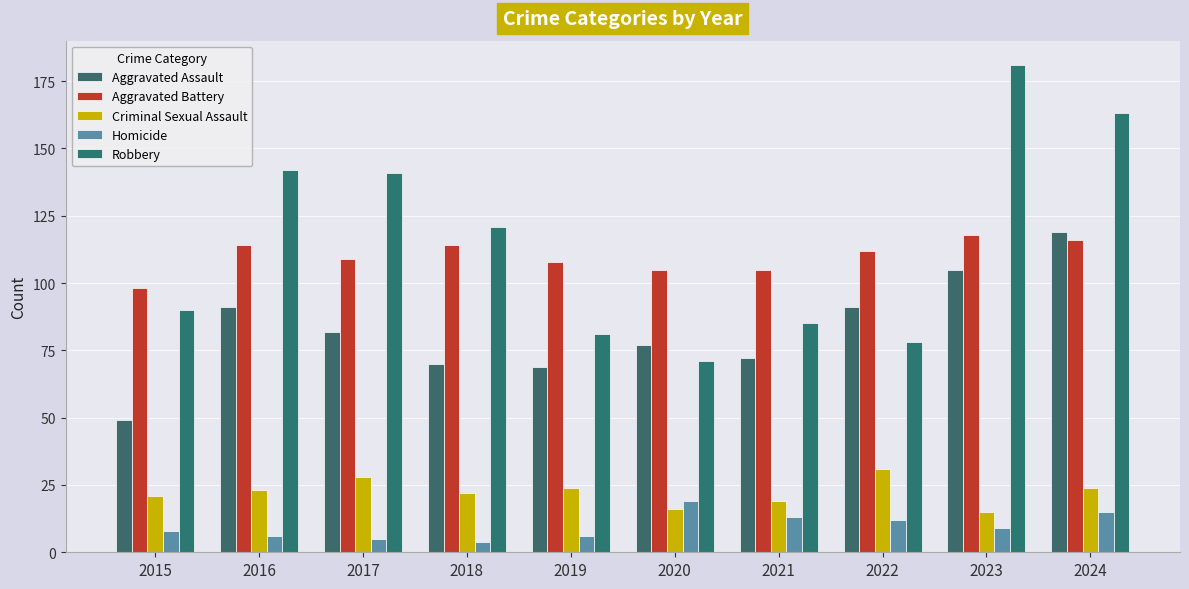

How many data points does each series have?

10